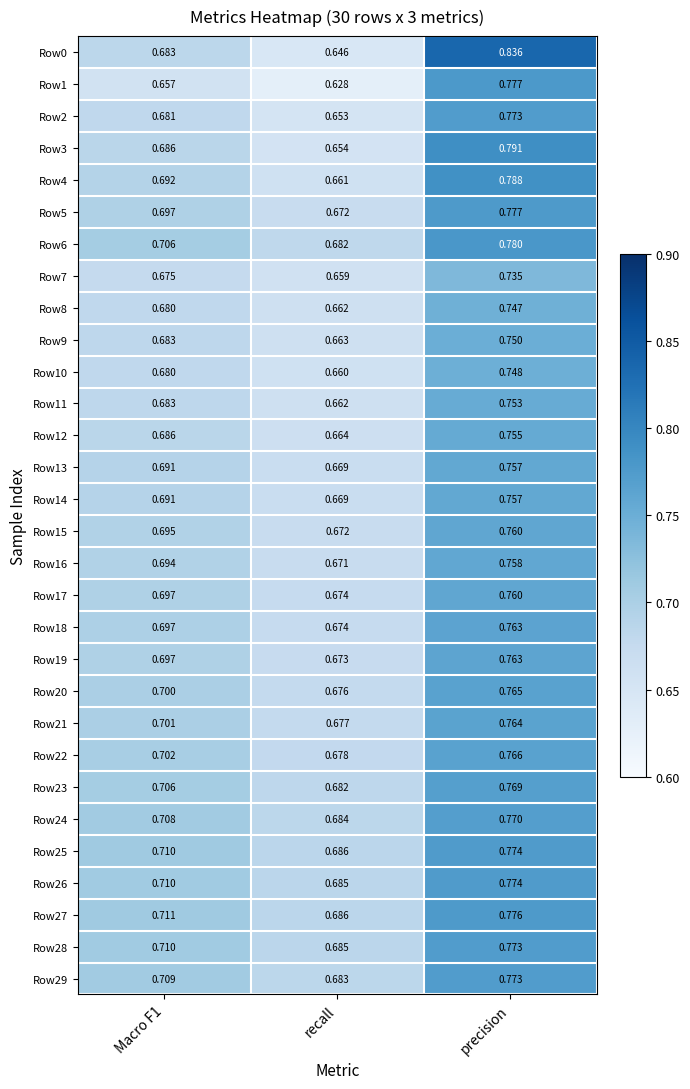

At which category is the sum across all series the highest?

precision